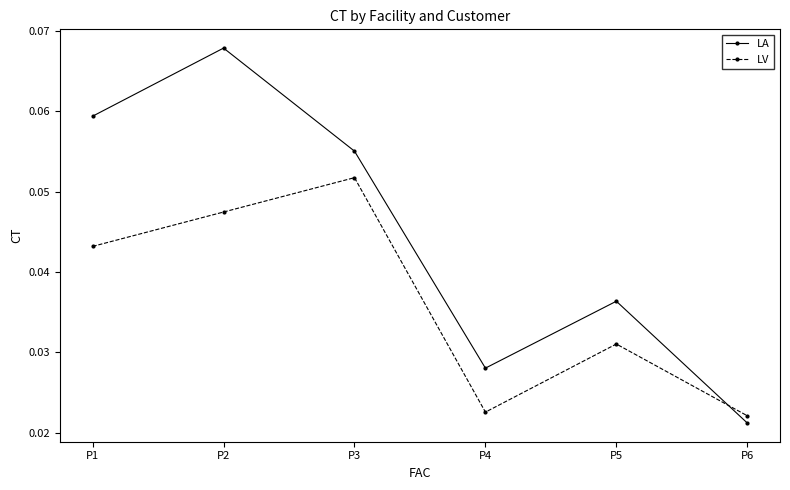

True or false: LA has a value of 0.0 at P2.

False